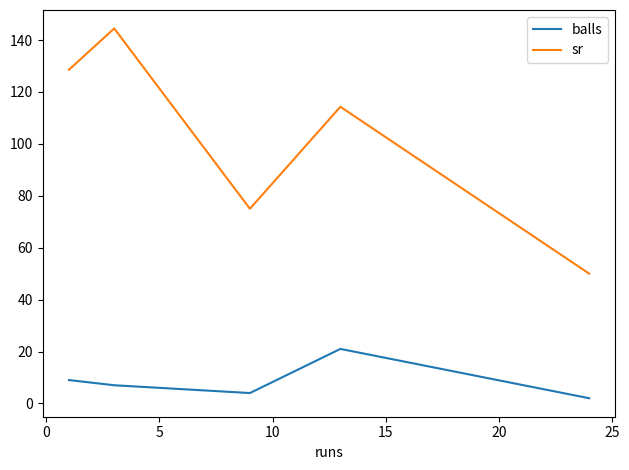

List the series in order of their overall mean, highest first.

sr, balls